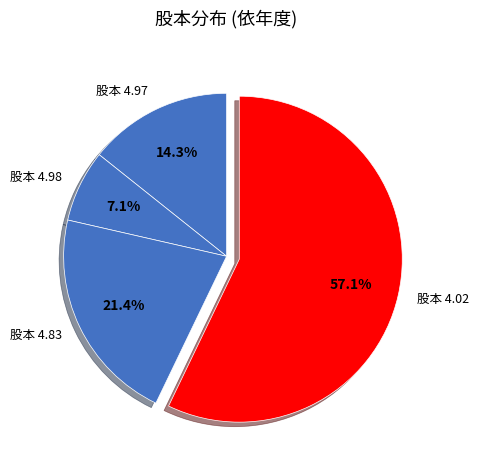

Which category has the biggest portion of the pie?

股本 4.02